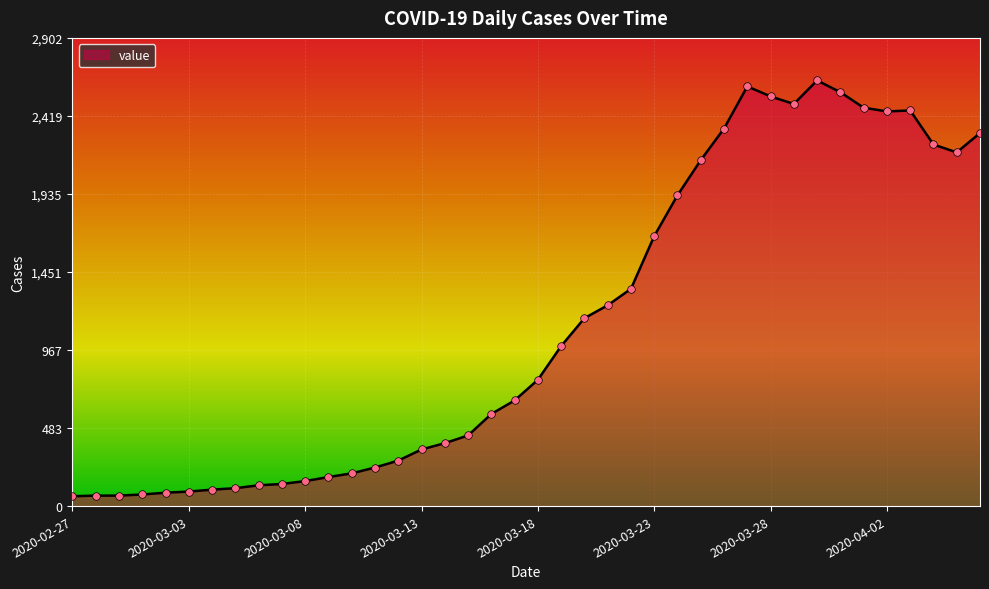

What is the maximum value shown in the chart?

2639